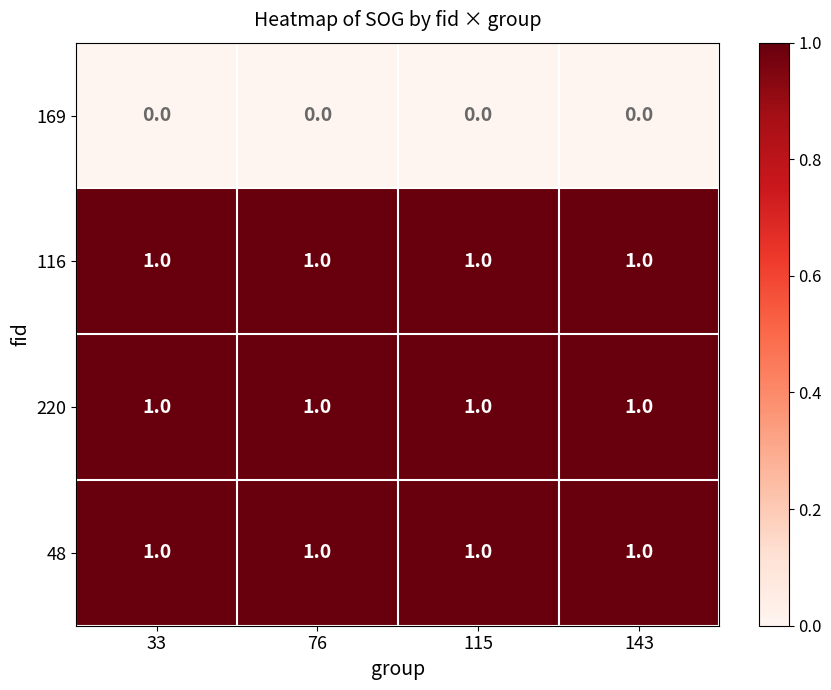

Is it true that 48 equals 1 at 33?

True